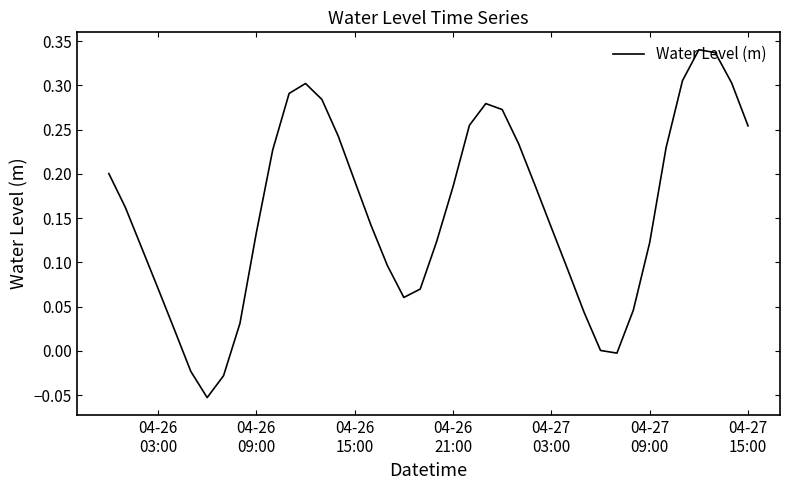

What is the difference between the maximum and minimum values?

0.4